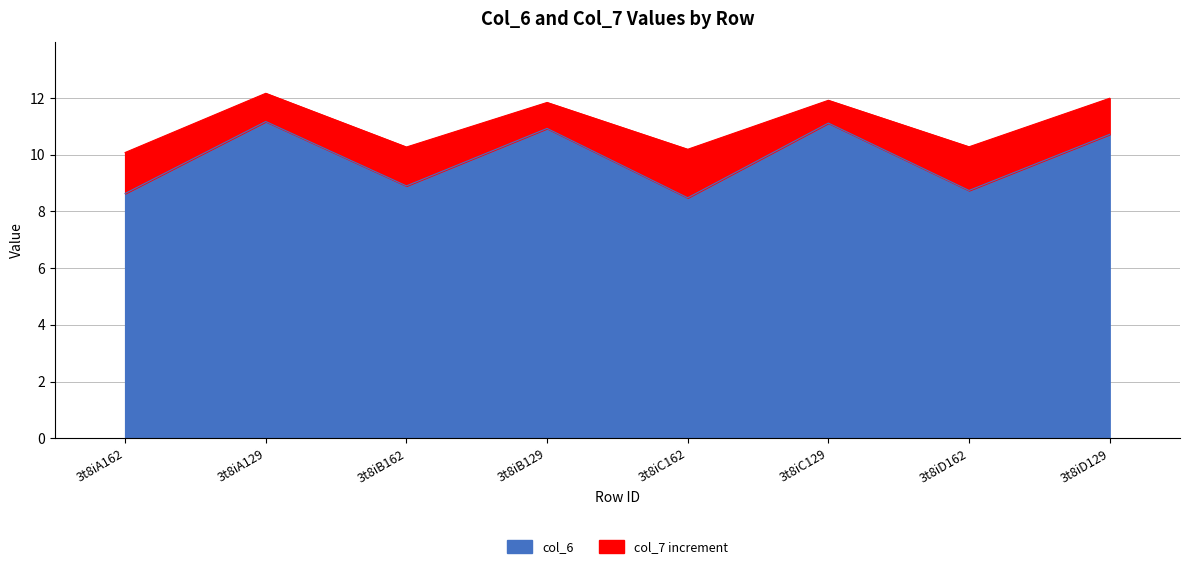

The value of col_7 at 3t8iB129 is 11.8. True or false?

True